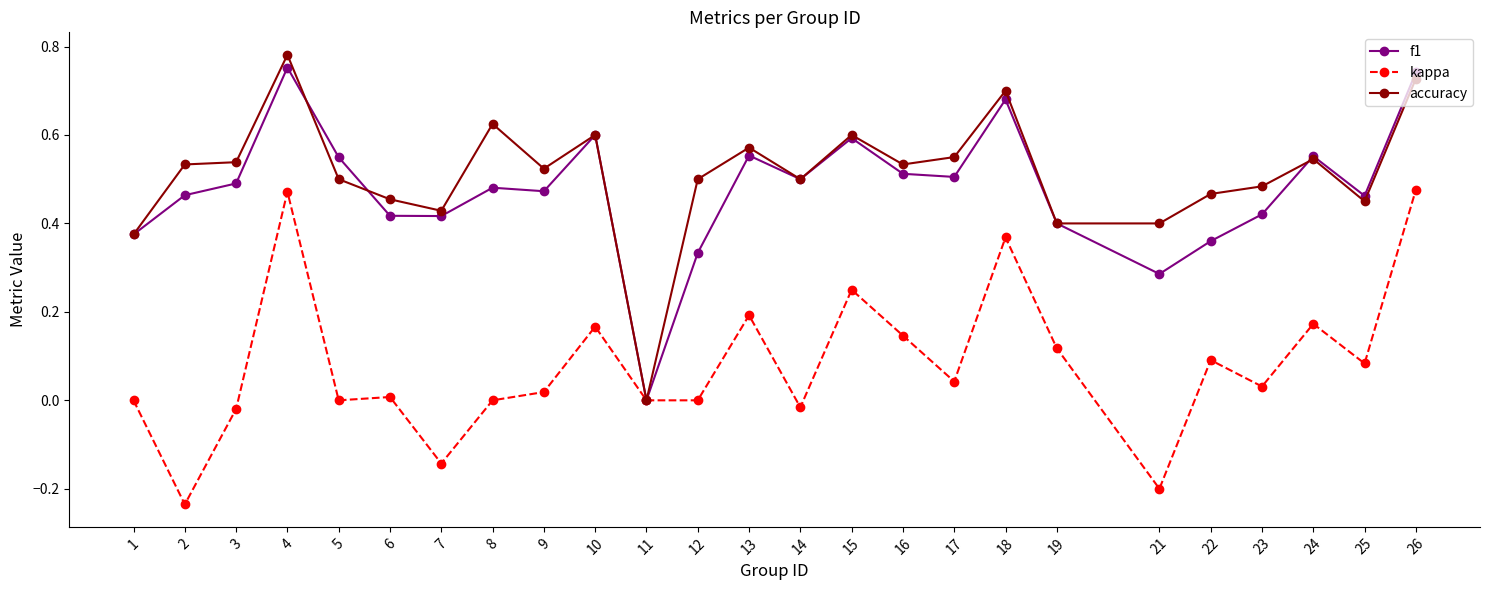

Which label corresponds to the smallest value in the chart?

2